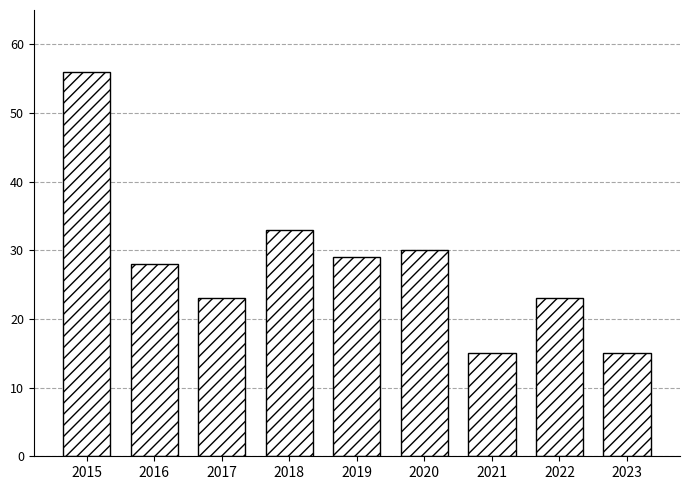

What is the change in value from 2015 to 2020?

-26